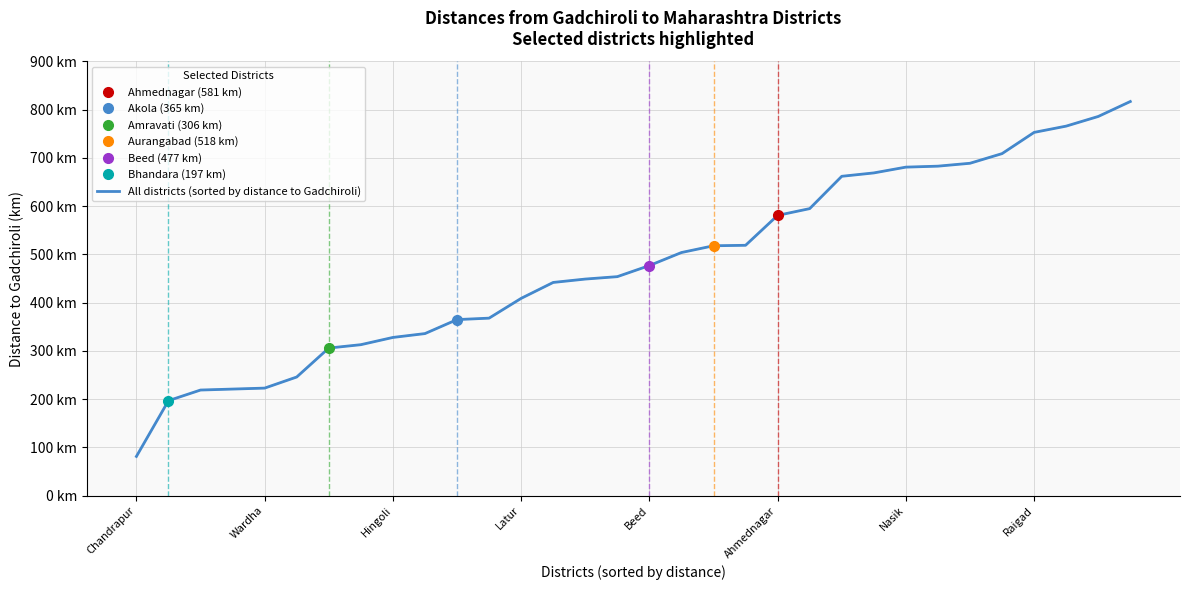

What is the difference between the values at 19 and Wardha?

322.0